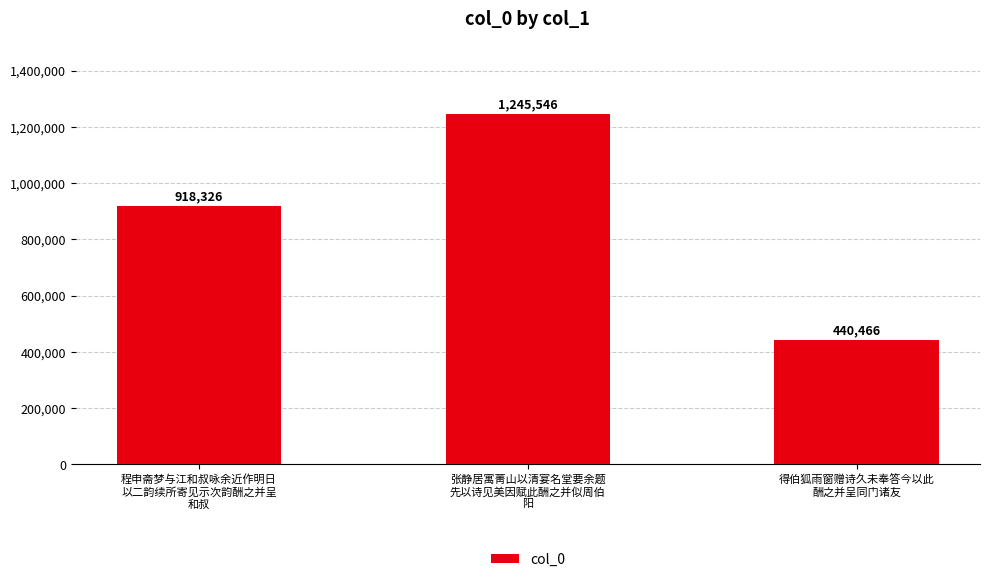

The value at 程申斋梦与江和叔咏余近作明日
以二韵续所寄见示次韵酬之并呈
和叔 is 1613513. True or false?

False